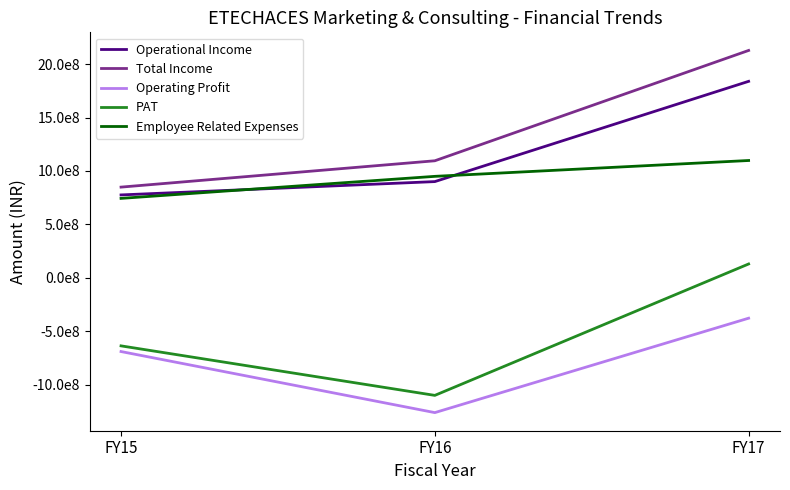

What are all the series names shown in the legend?

Operational Income, Total Income, Operating Profit, PAT, Employee Related Expenses